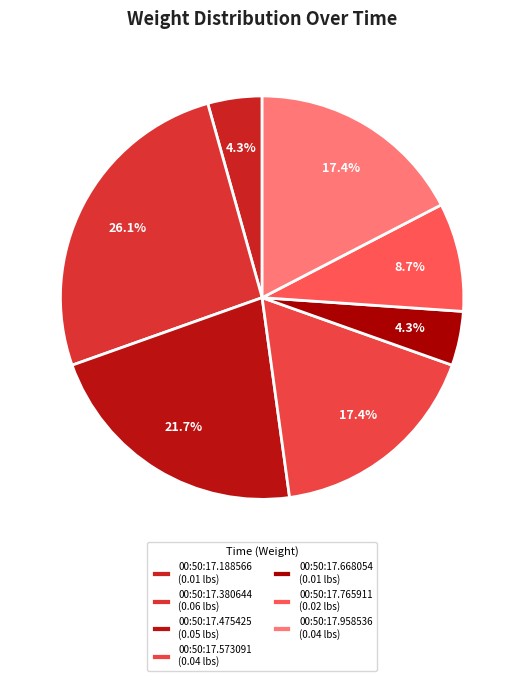

To the nearest percent, what is the average slice percentage?

14%